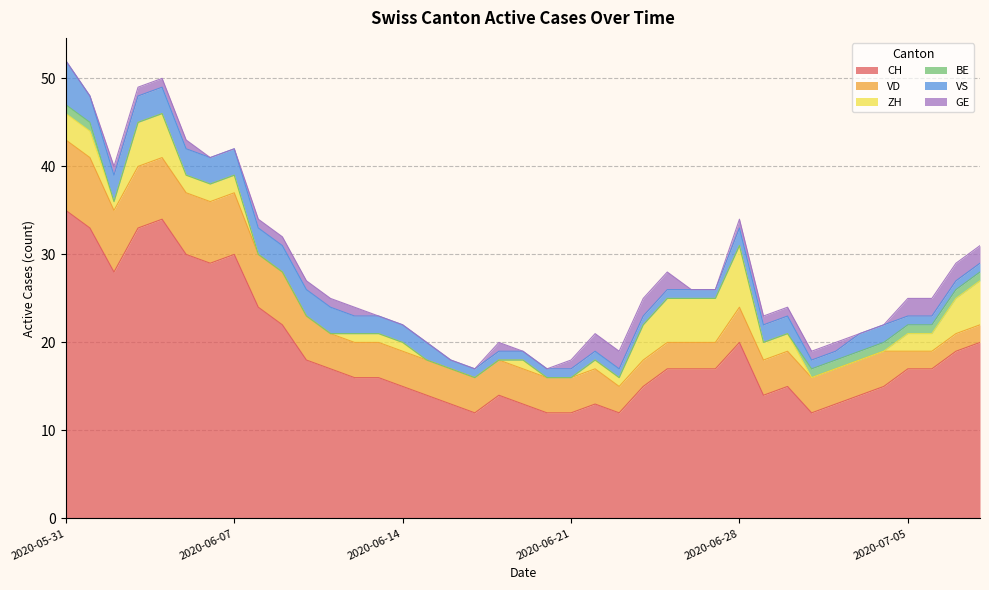

The value of BE at 2020-06-16 is 0. True or false?

False